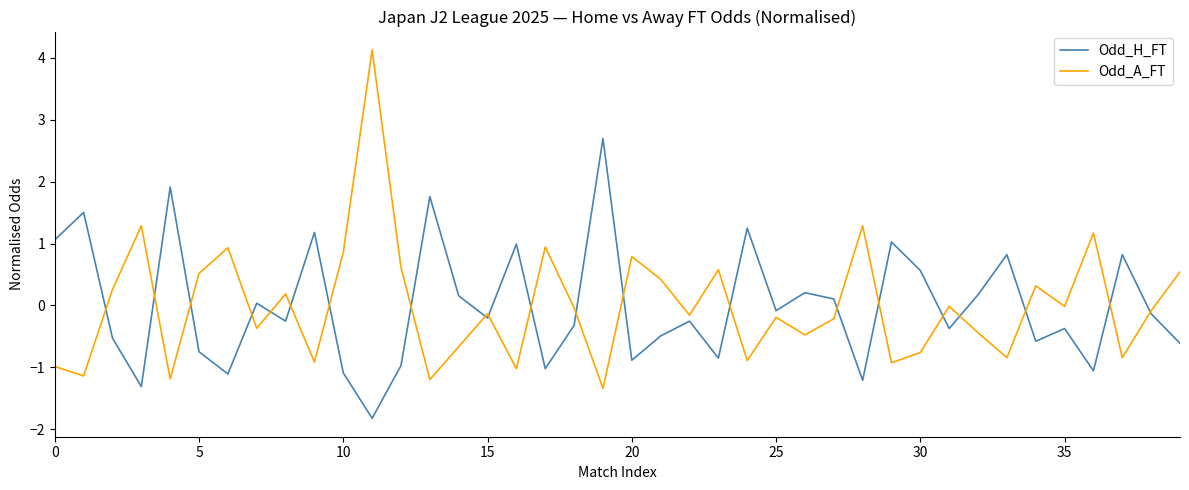

Rank the series by their maximum value, from highest to lowest.

Odd_A_FT, Odd_H_FT